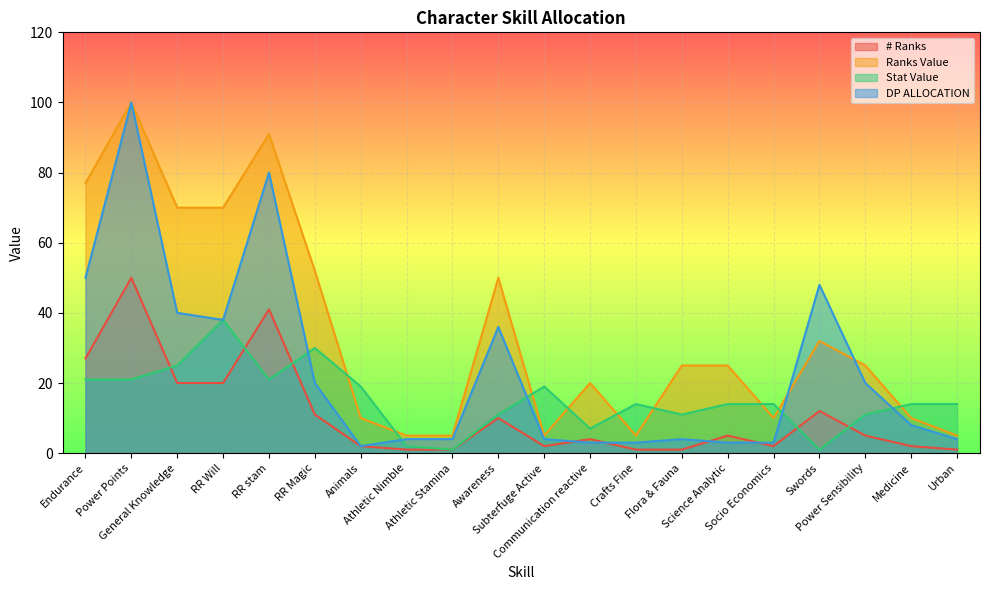

Where is the first local minimum for Stat Value?

RR stam